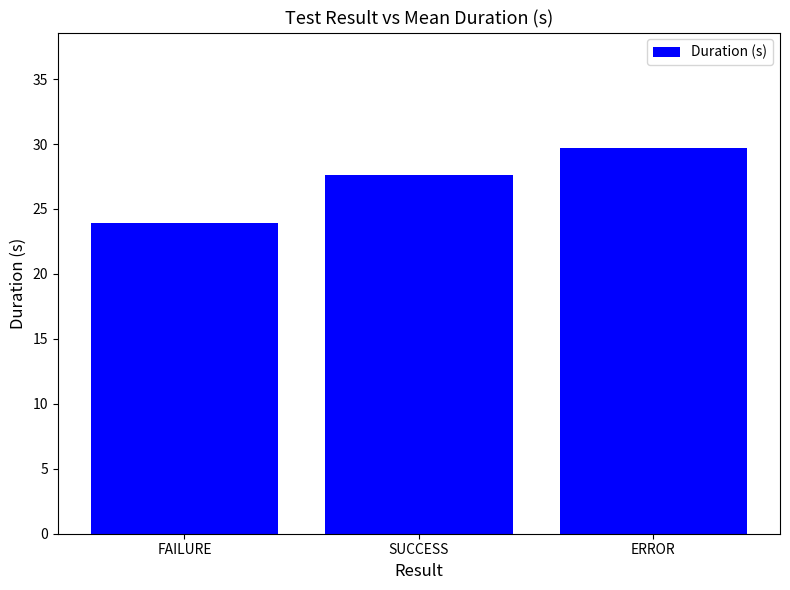

Rank the categories by value from highest to lowest.

ERROR, SUCCESS, FAILURE